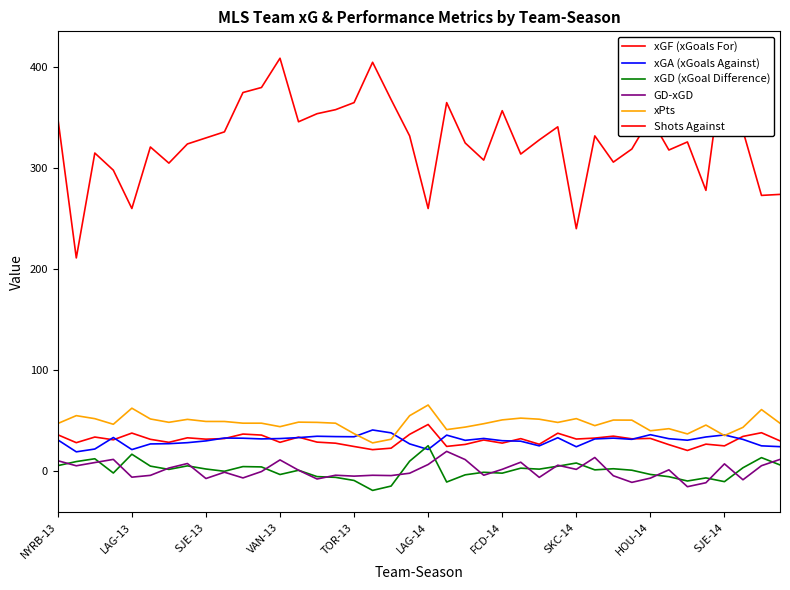

What is the highest value of the xPts series?

65.2